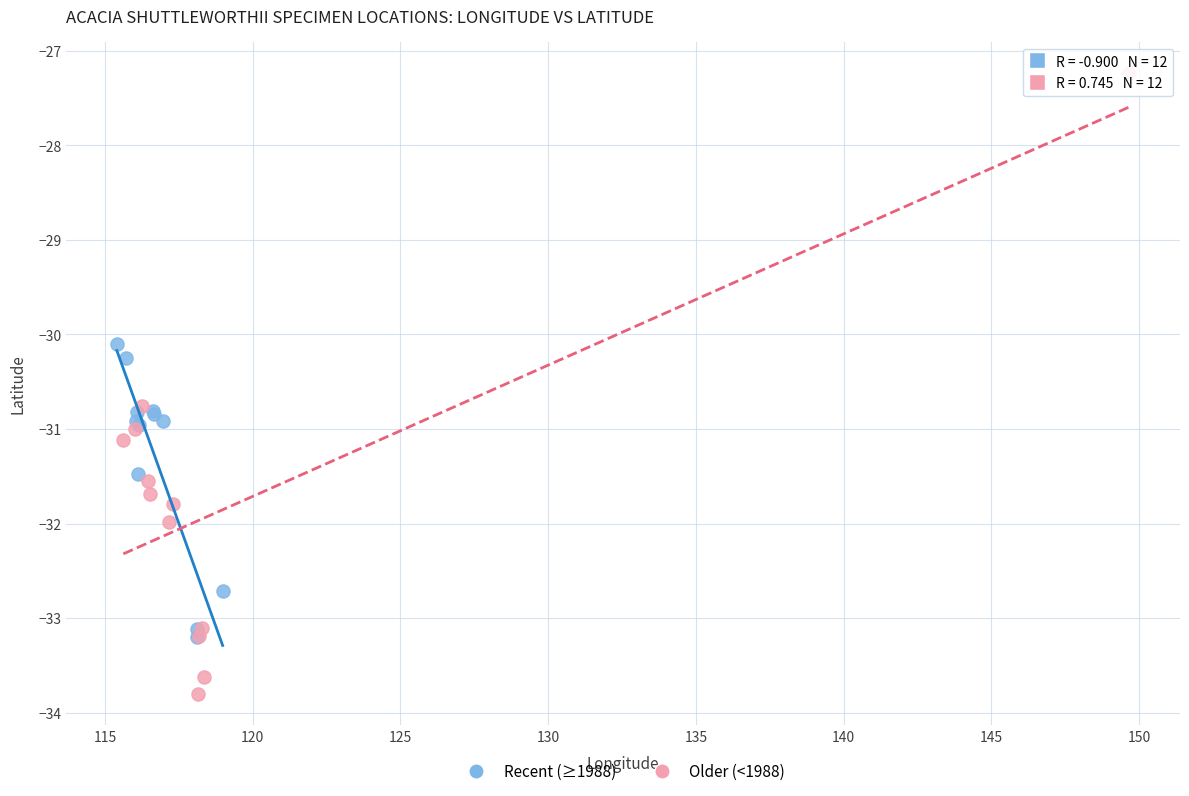

Which series contains the highest Y value?

Older (<1988)